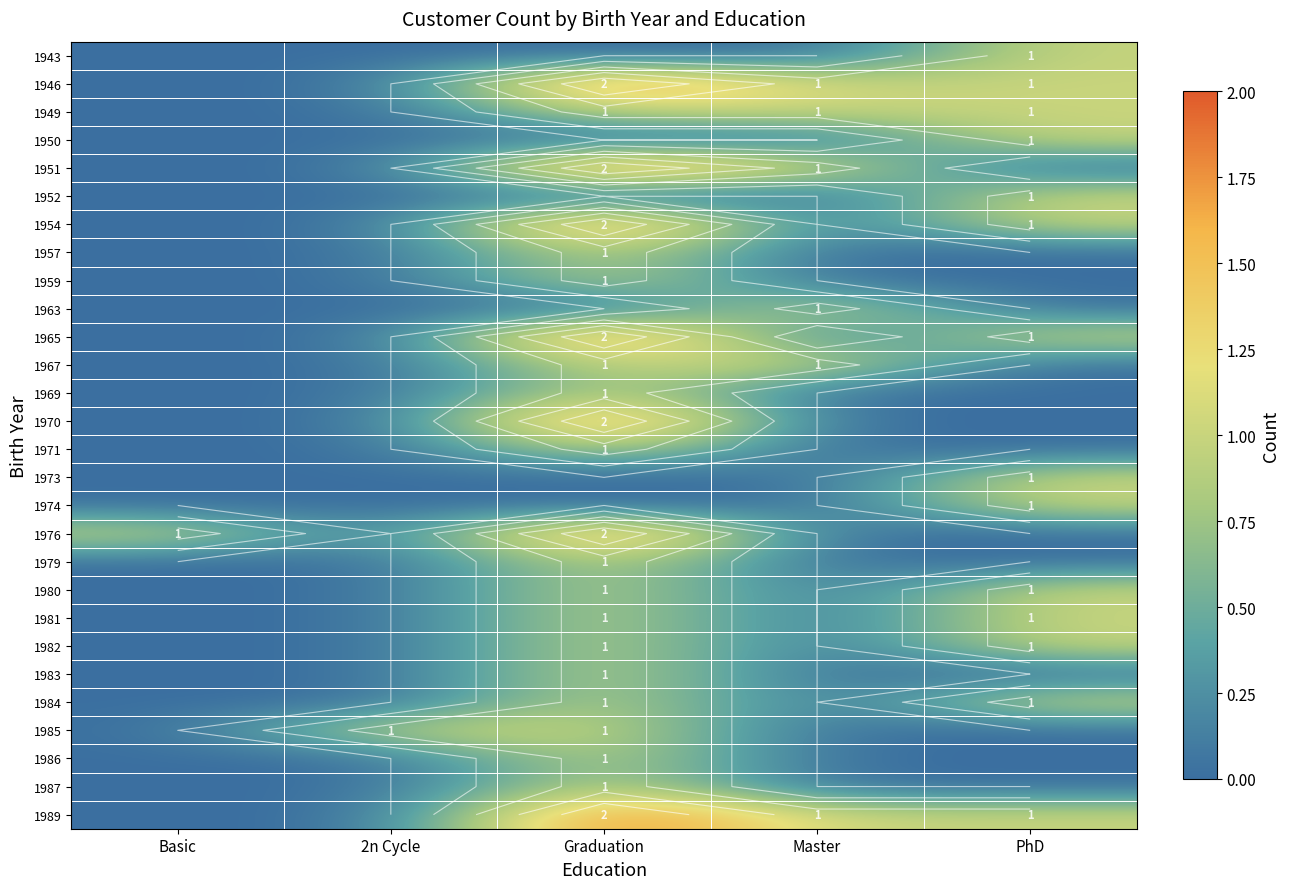

Which has a higher value, Graduation or 2n Cycle?

Graduation